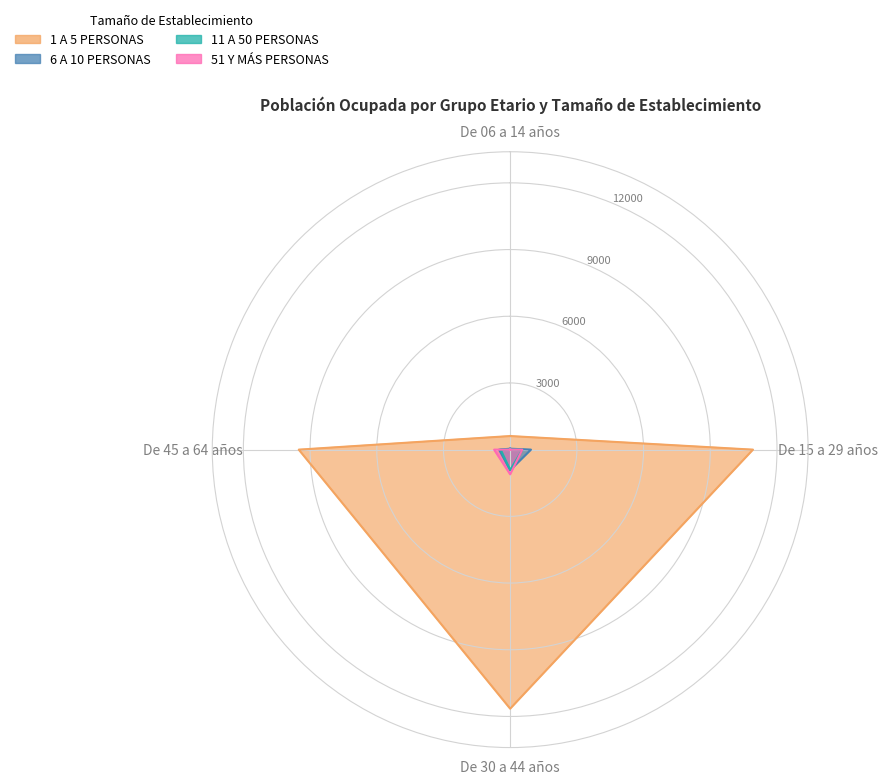

Is the value of 11 A 50 PERSONAS at De 06 a 14 años greater than the value of 6 A 10 PERSONAS at De 06 a 14 años?

No